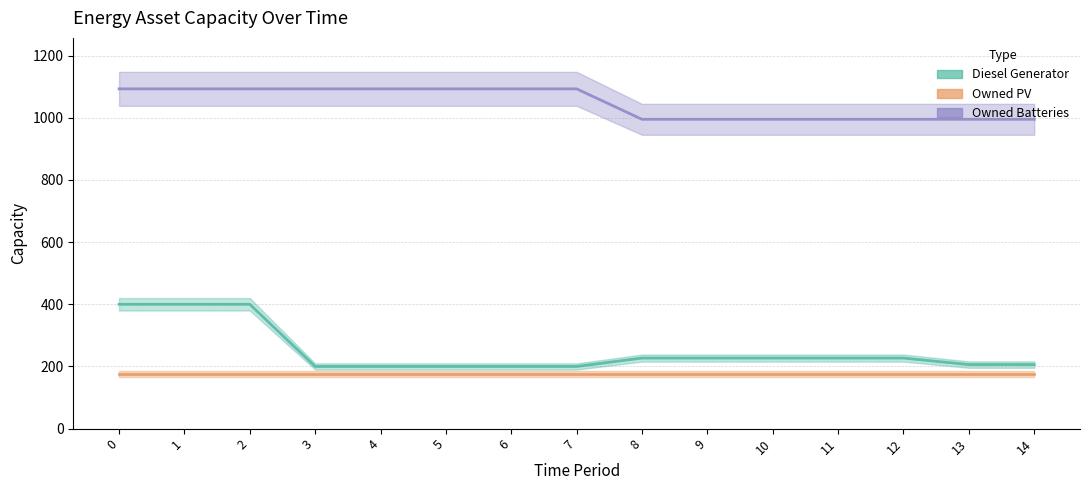

What is the average value of the Owned Batteries series?

1047